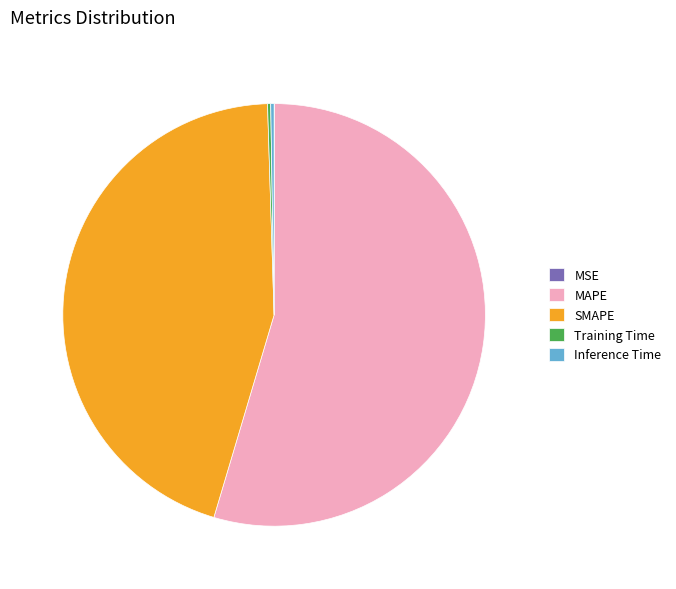

What is the largest slice in the pie chart?

MAPE